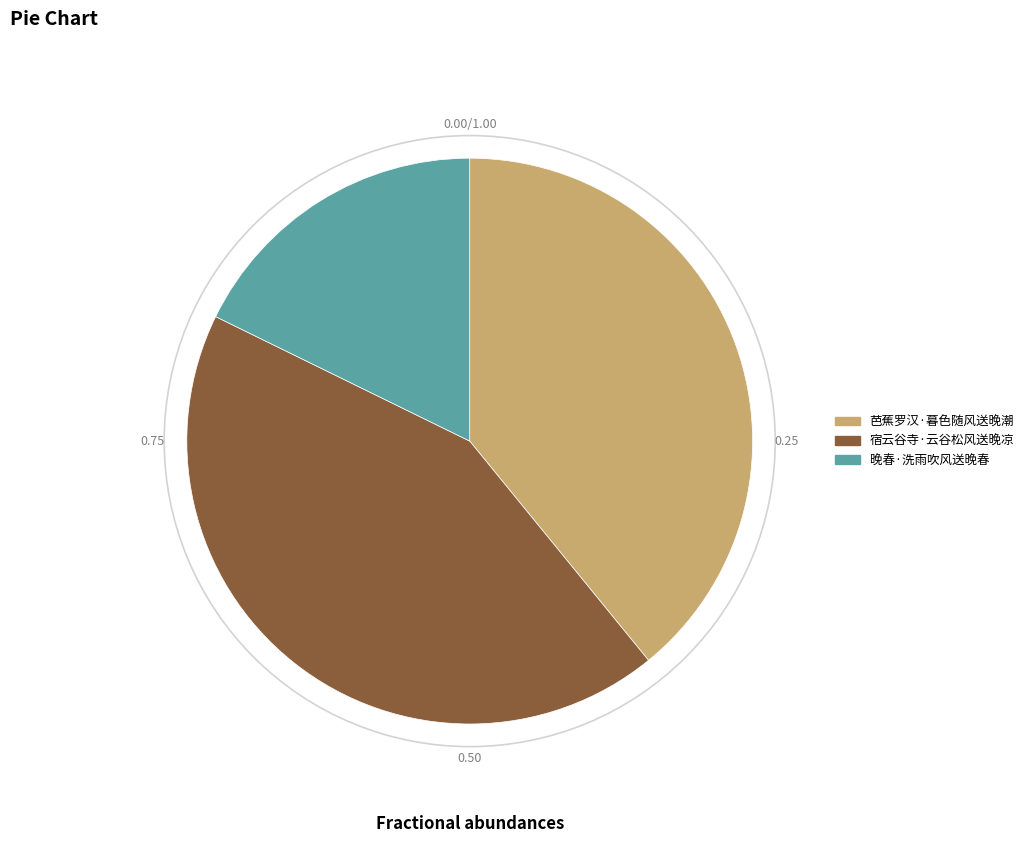

Is 宿云谷寺·云谷松风送晚凉 the majority of the pie?

No